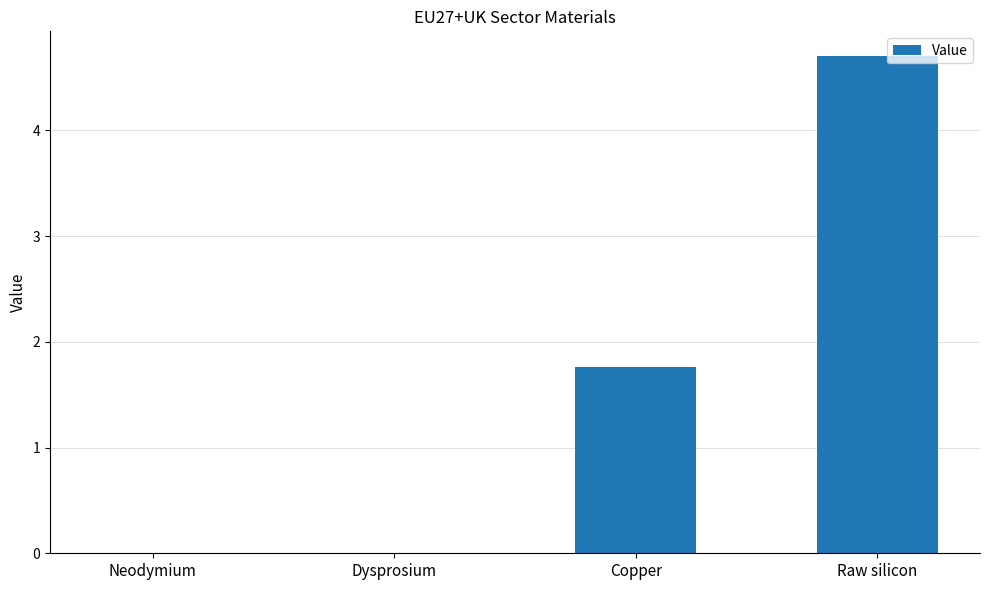

What is the maximum value shown in the chart?

4.7